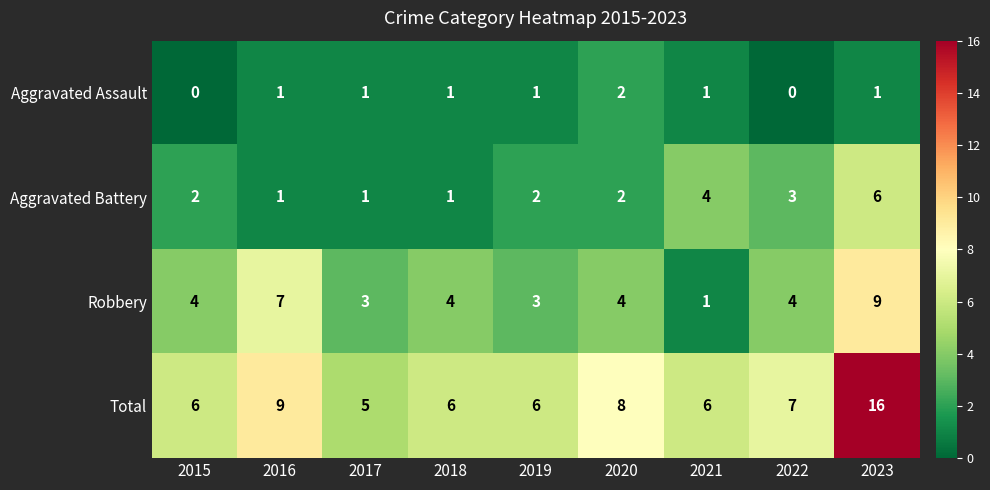

List the series in order of their overall mean, highest first.

Total, Robbery, Aggravated Battery, Aggravated Assault